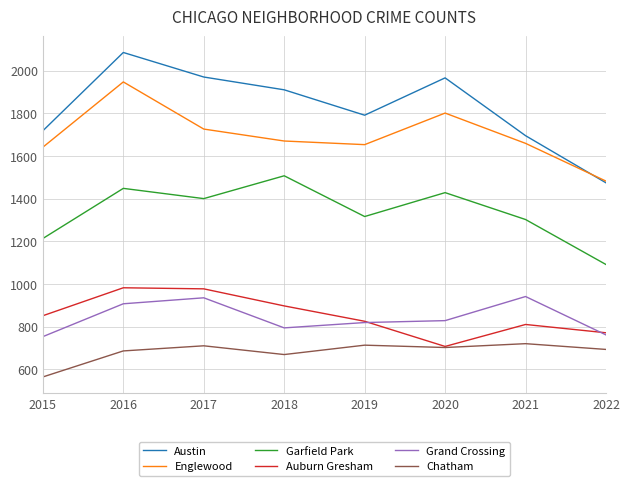

In Chatham, how many points are higher than both neighbors (excluding endpoints)?

3